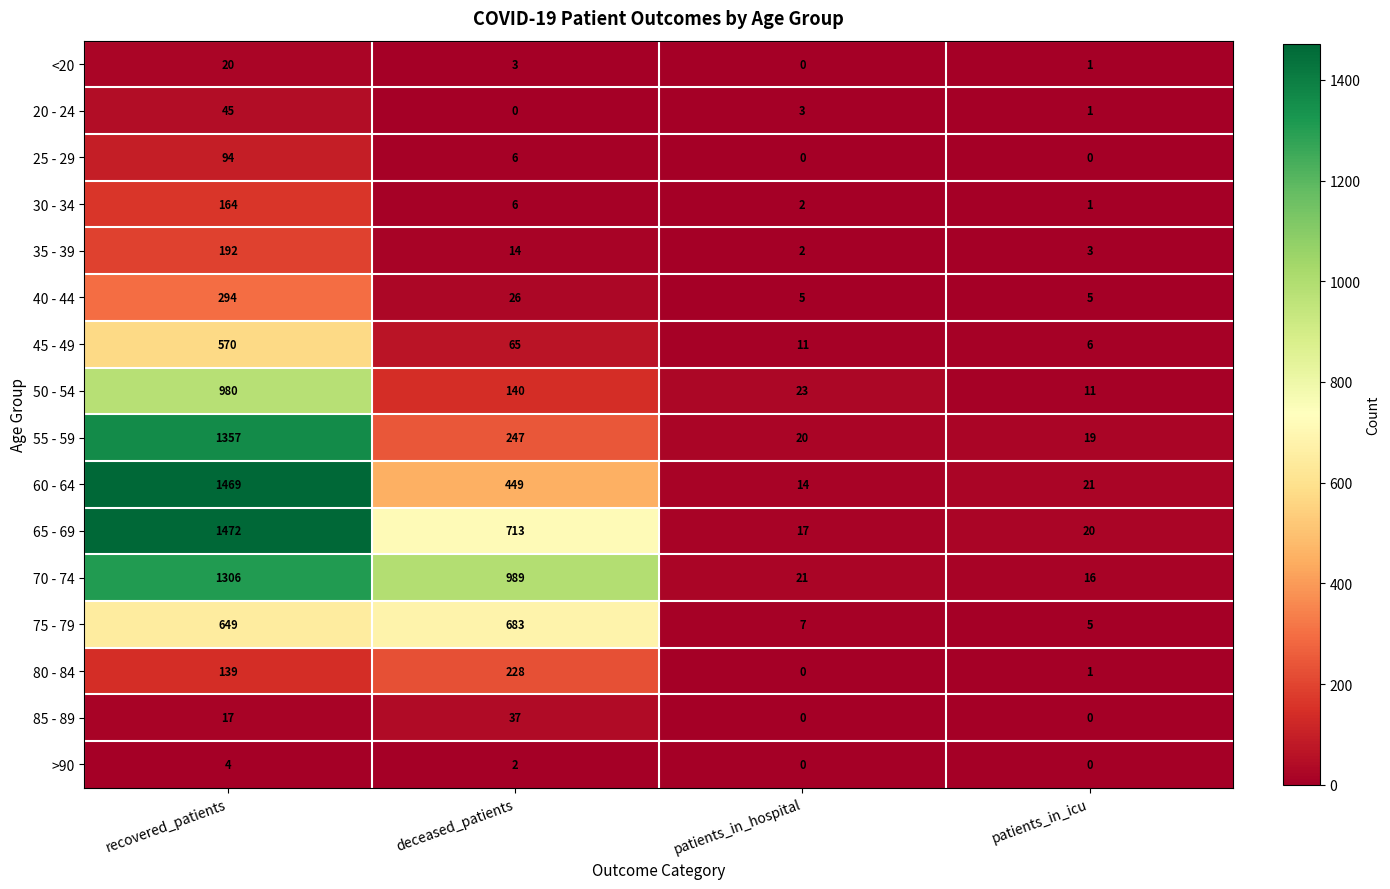

Rank the series by their maximum value, from lowest to highest.

>90, <20, 85 - 89, 20 - 24, 25 - 29, 30 - 34, 35 - 39, 80 - 84, 40 - 44, 45 - 49, 75 - 79, 50 - 54, 70 - 74, 55 - 59, 60 - 64, 65 - 69